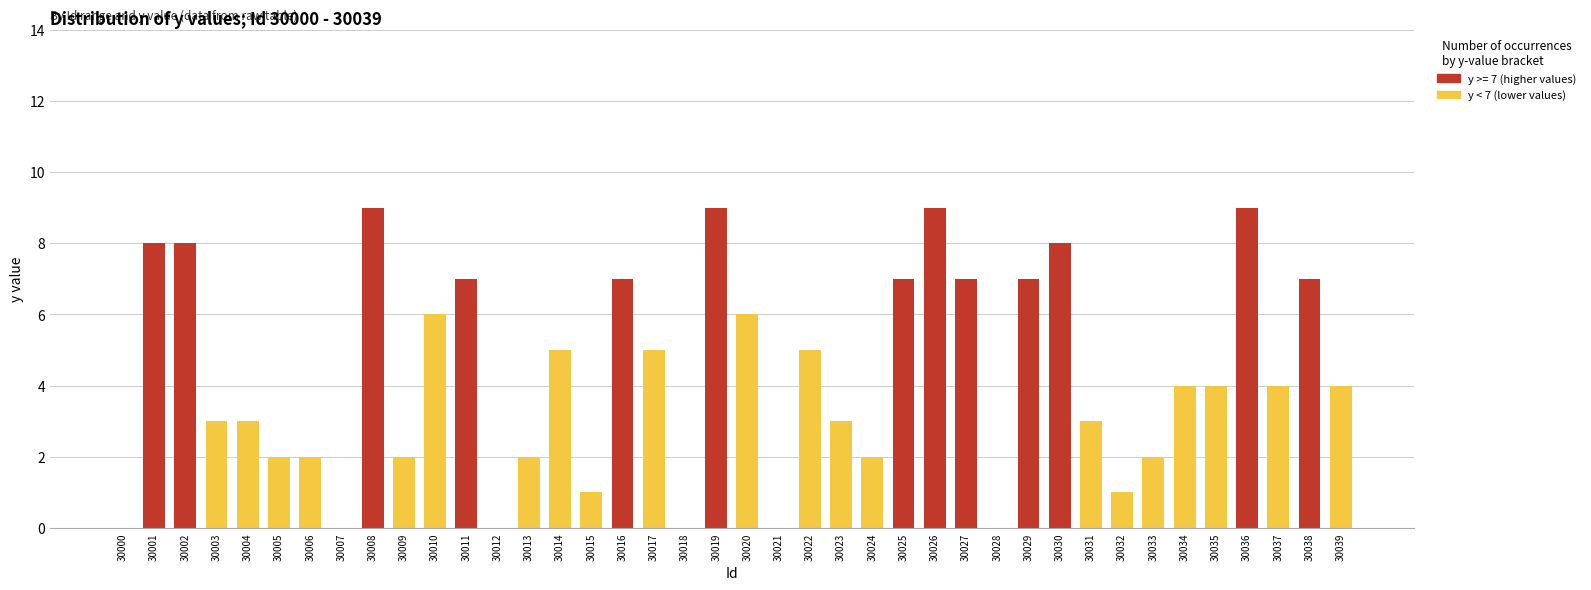

The value of y < 7 (lower values) at 30009 is 2. True or false?

True